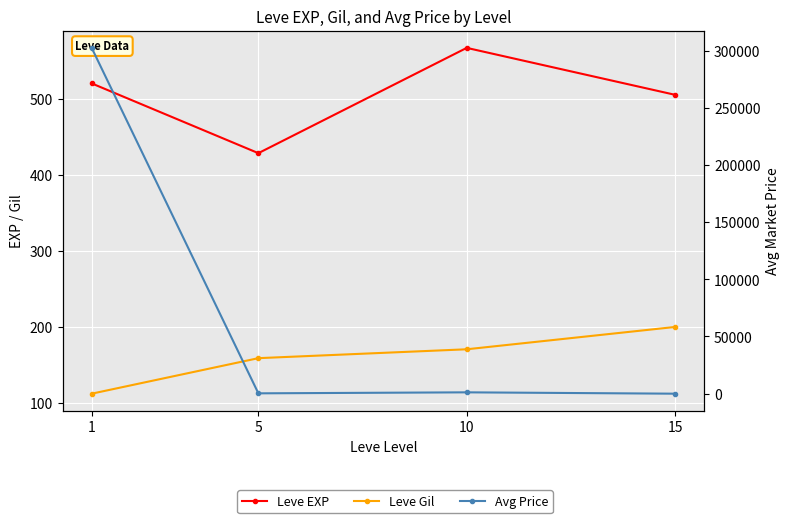

Read the Leve Gil value at 10.

170.7